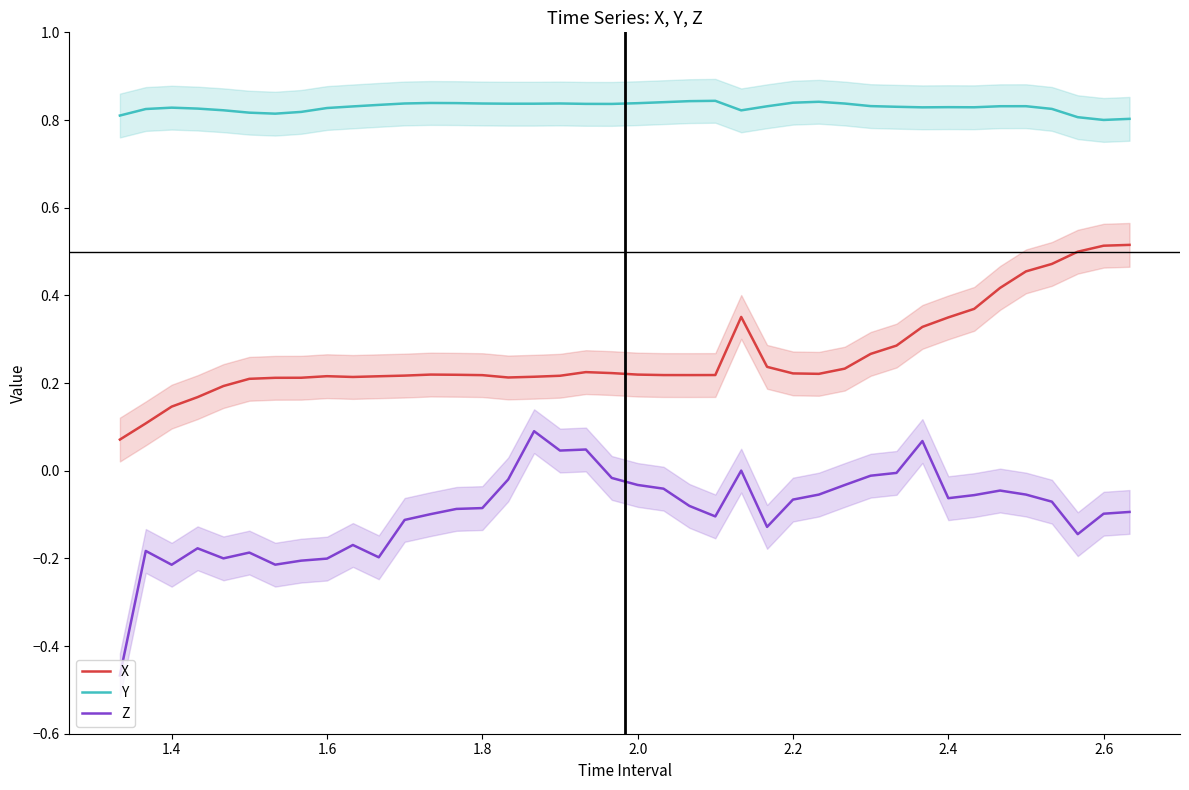

True or false: Z and X cross at least once.

False